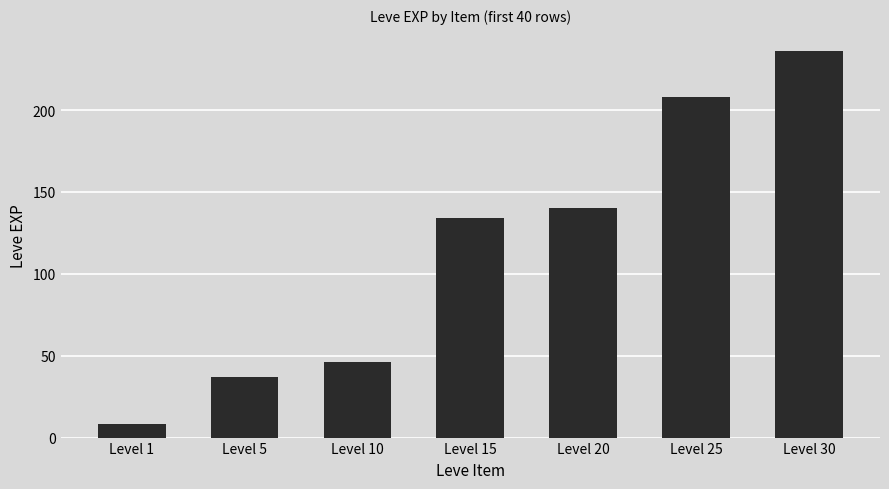

Does the chart contain any negative values?

No